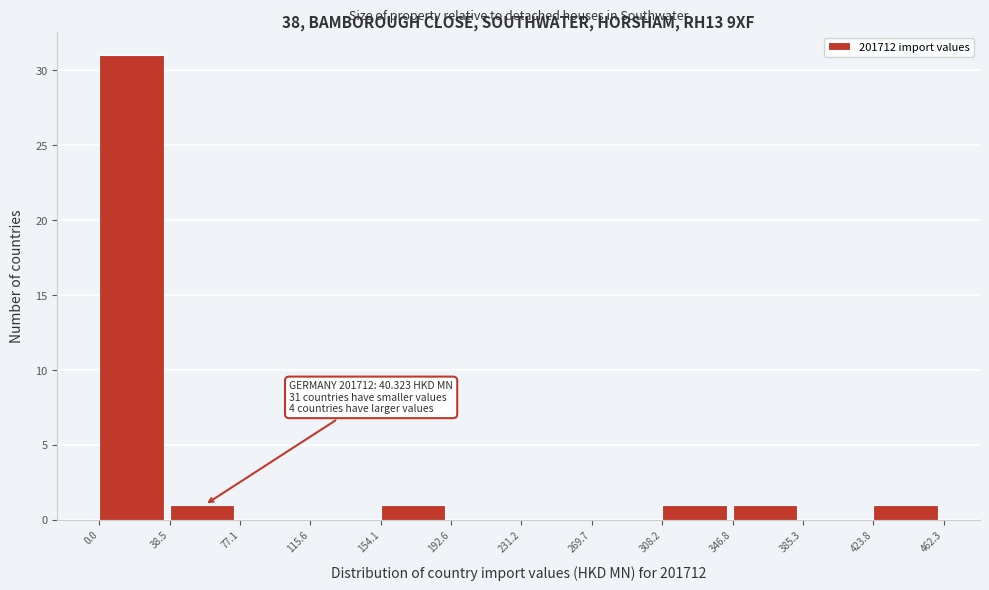

Which range on the x-axis has the tallest bar?

0.0 to 38.5